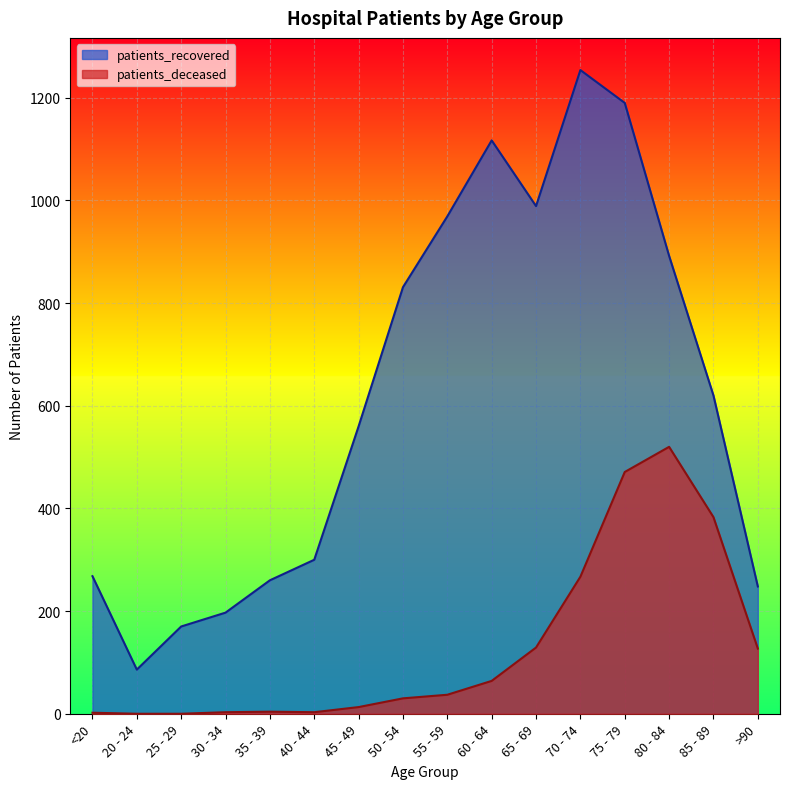

Where is patients_deceased nearest to the value 260?

70 - 74